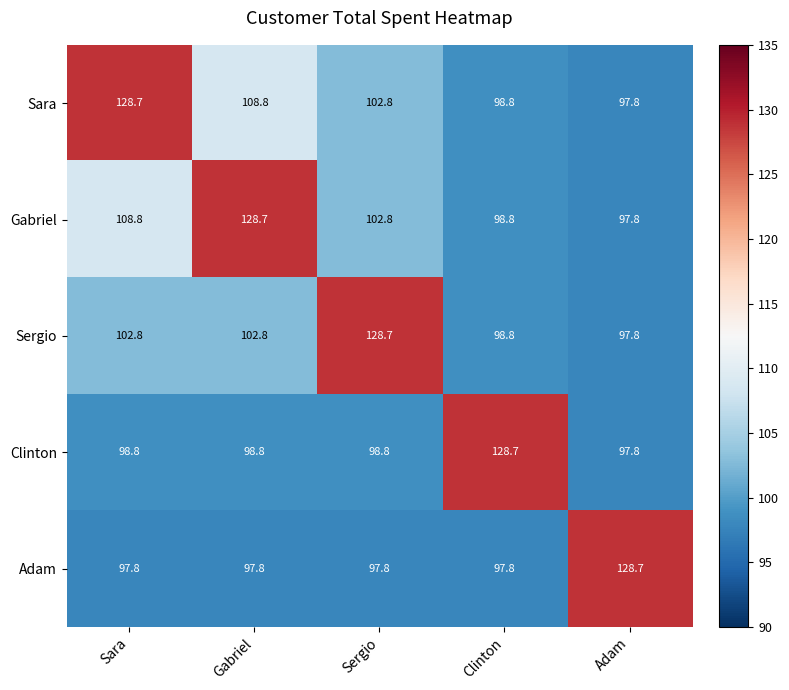

What is the difference between the Clinton values at Clinton and Adam?

30.9